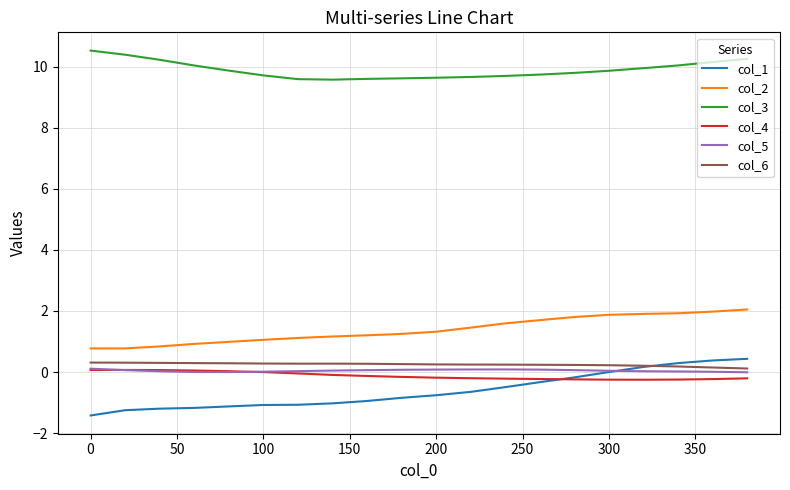

What is the lowest value of the col_3 series?

9.6